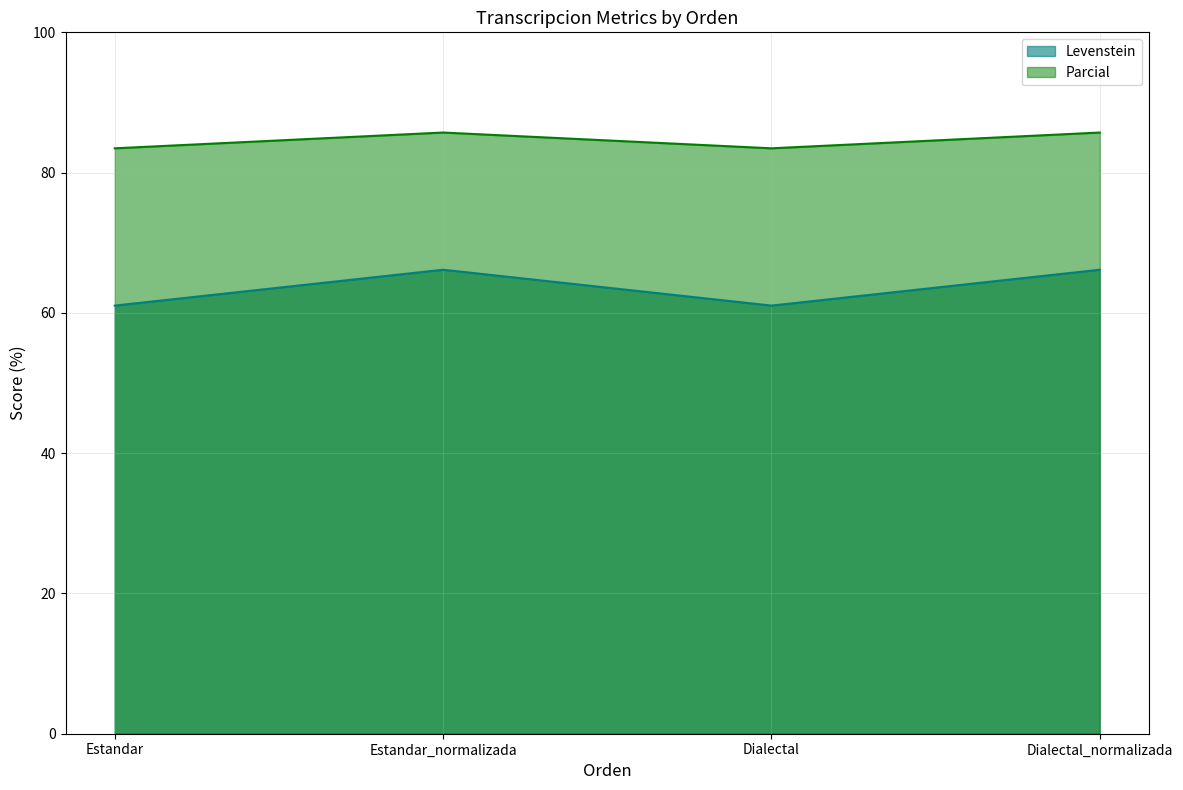

What is the difference between the second highest and minimum values in the Parcial series?

2.2